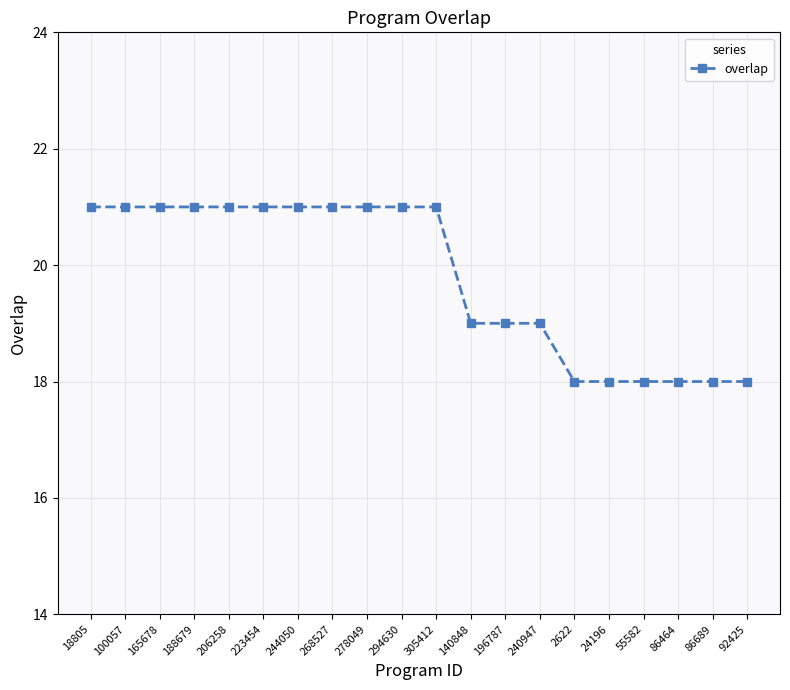

The chart shows a value of 6 at 244050. True or false?

False